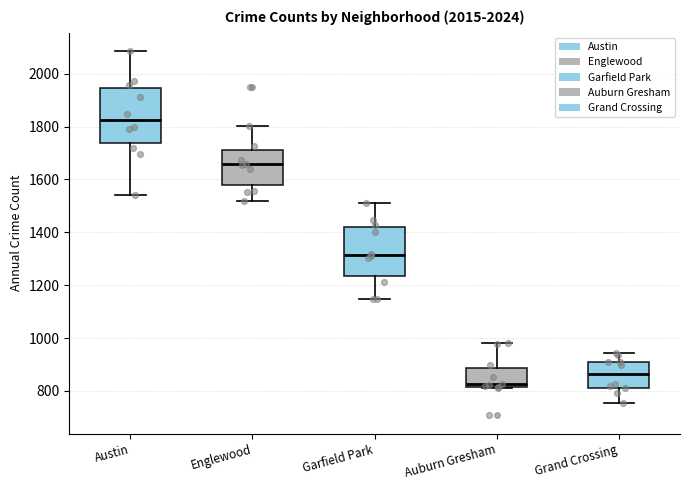

Reading left to right, read every box against the y-axis: the position of its median line, the range the box covers, and the ends of its whiskers. The values are not printed on the chart, so give them approximately, as read against the axis.

Austin: median 1820, box 1740 to 1940, whiskers 1540 to 2080
Englewood: median 1660, box 1580 to 1720, whiskers 1520 to 1800
Garfield Park: median 1320, box 1240 to 1420, whiskers 1140 to 1520
Auburn Gresham: median 820 (just above the box's lower edge), box 820 to 880, whiskers 820 to 980
Grand Crossing: median 860, box 820 to 900, whiskers 760 to 940